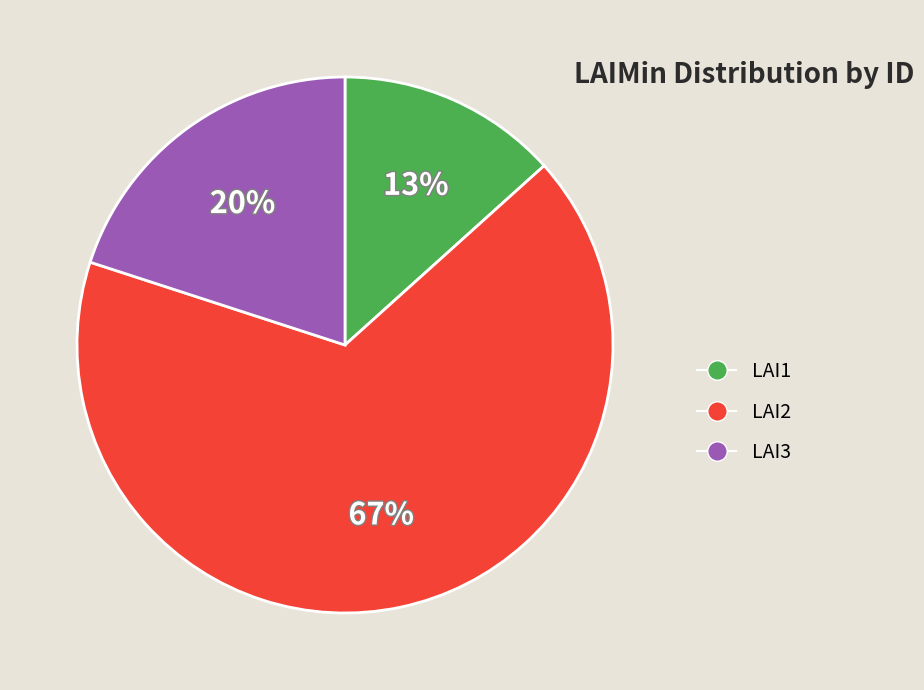

Count the number of slices in the pie.

3